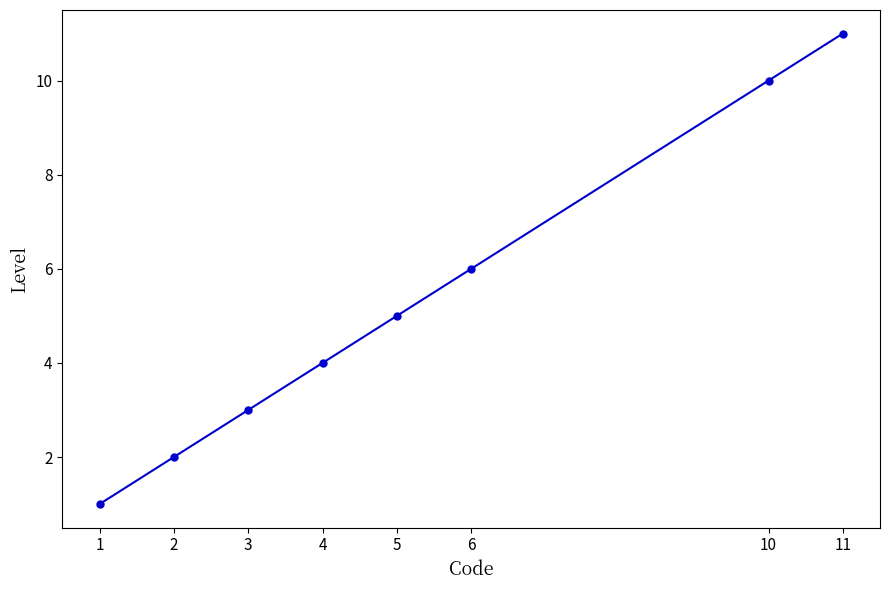

The value at 11 is 18. True or false?

False